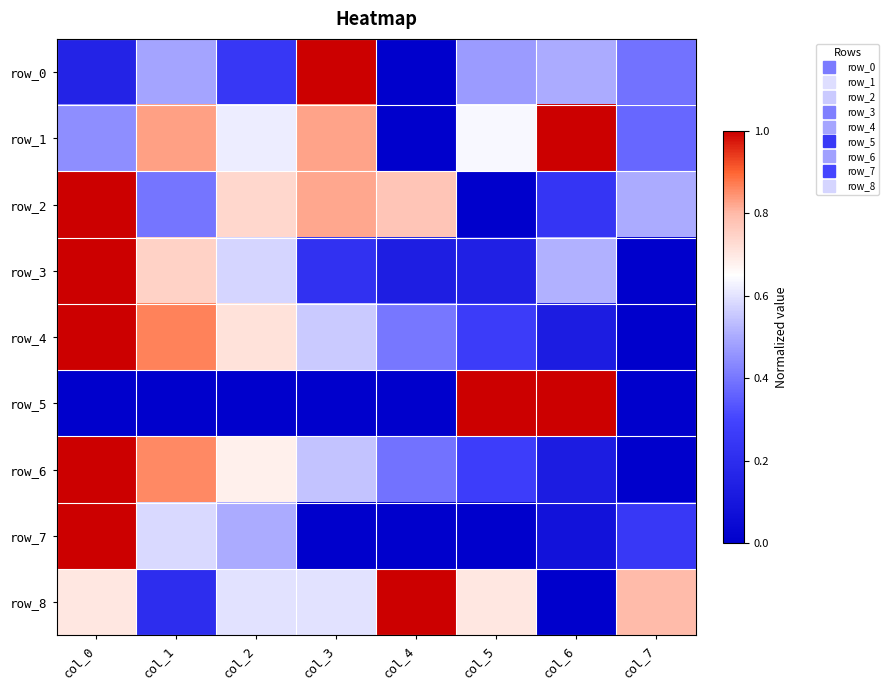

What is the difference between the maximum and minimum values in the row_3 series?

1.0